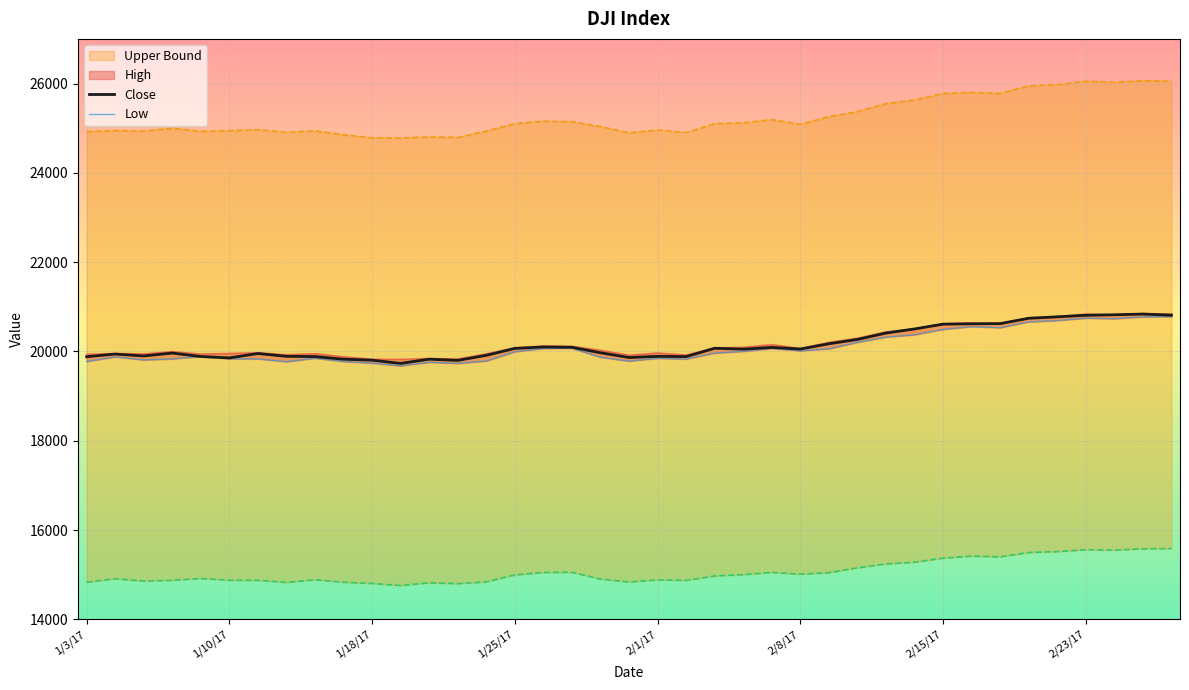

What is the highest value of the Close series?

20837.4